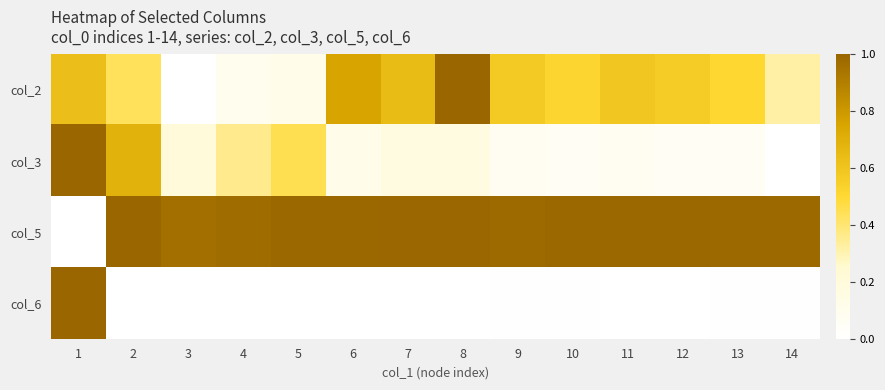

Rank the series by their average value, from lowest to highest.

col_6, col_3, col_2, col_5